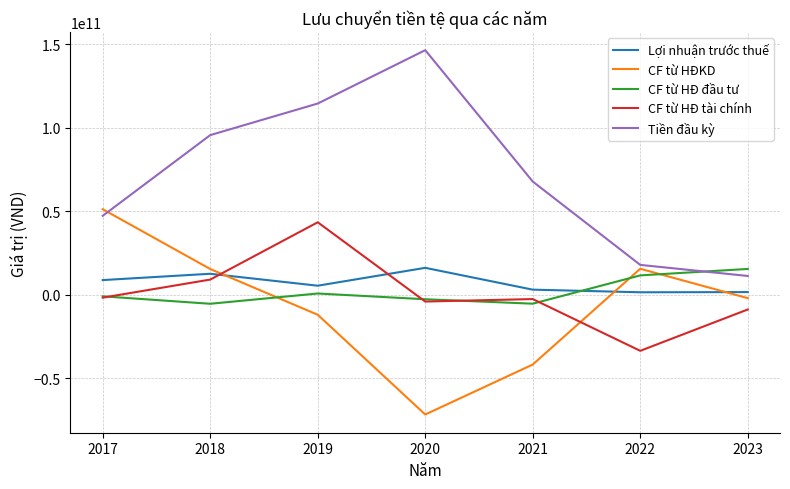

What is the difference between the second highest and second lowest values in the CF từ HĐKD series?

57360542082